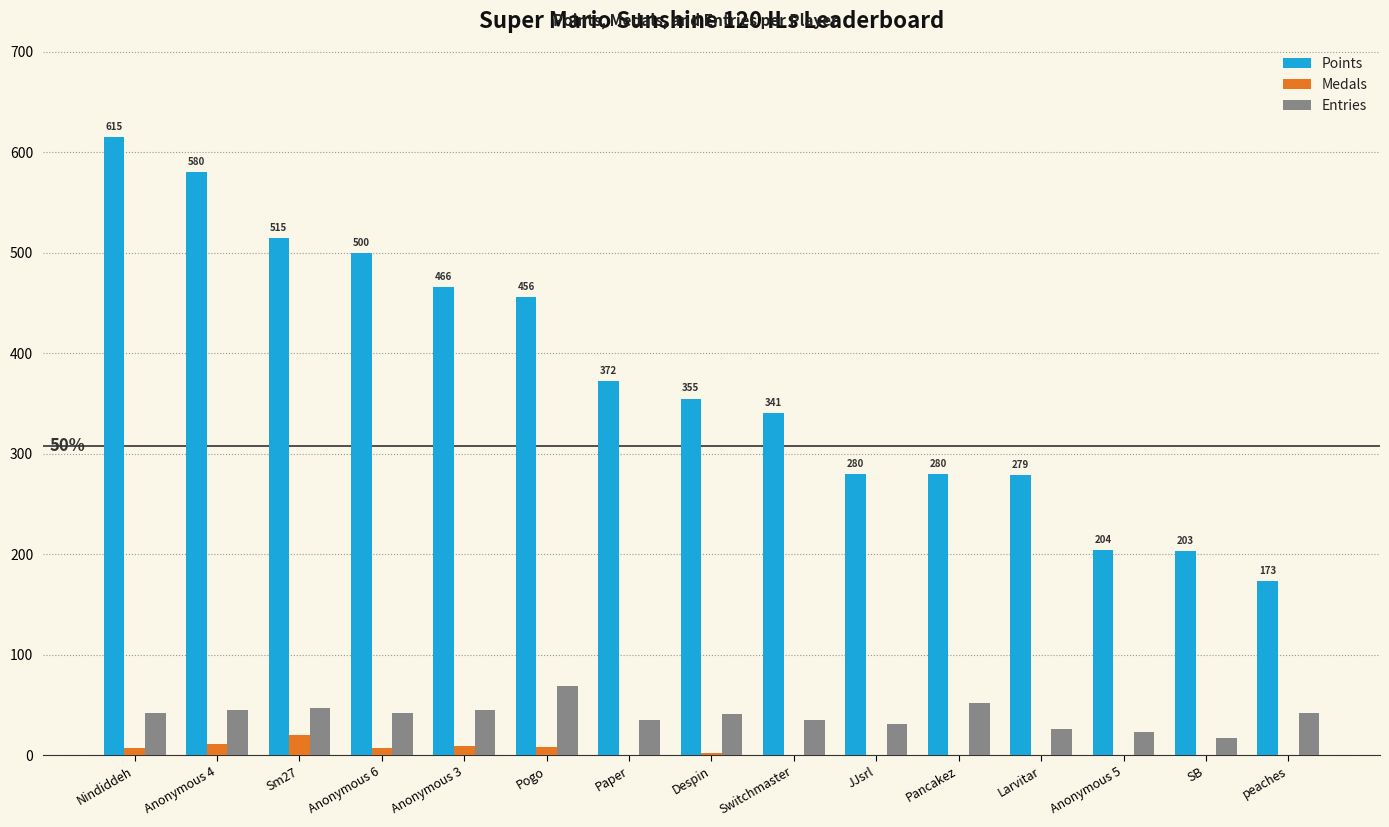

How many groups of bars are there?

15